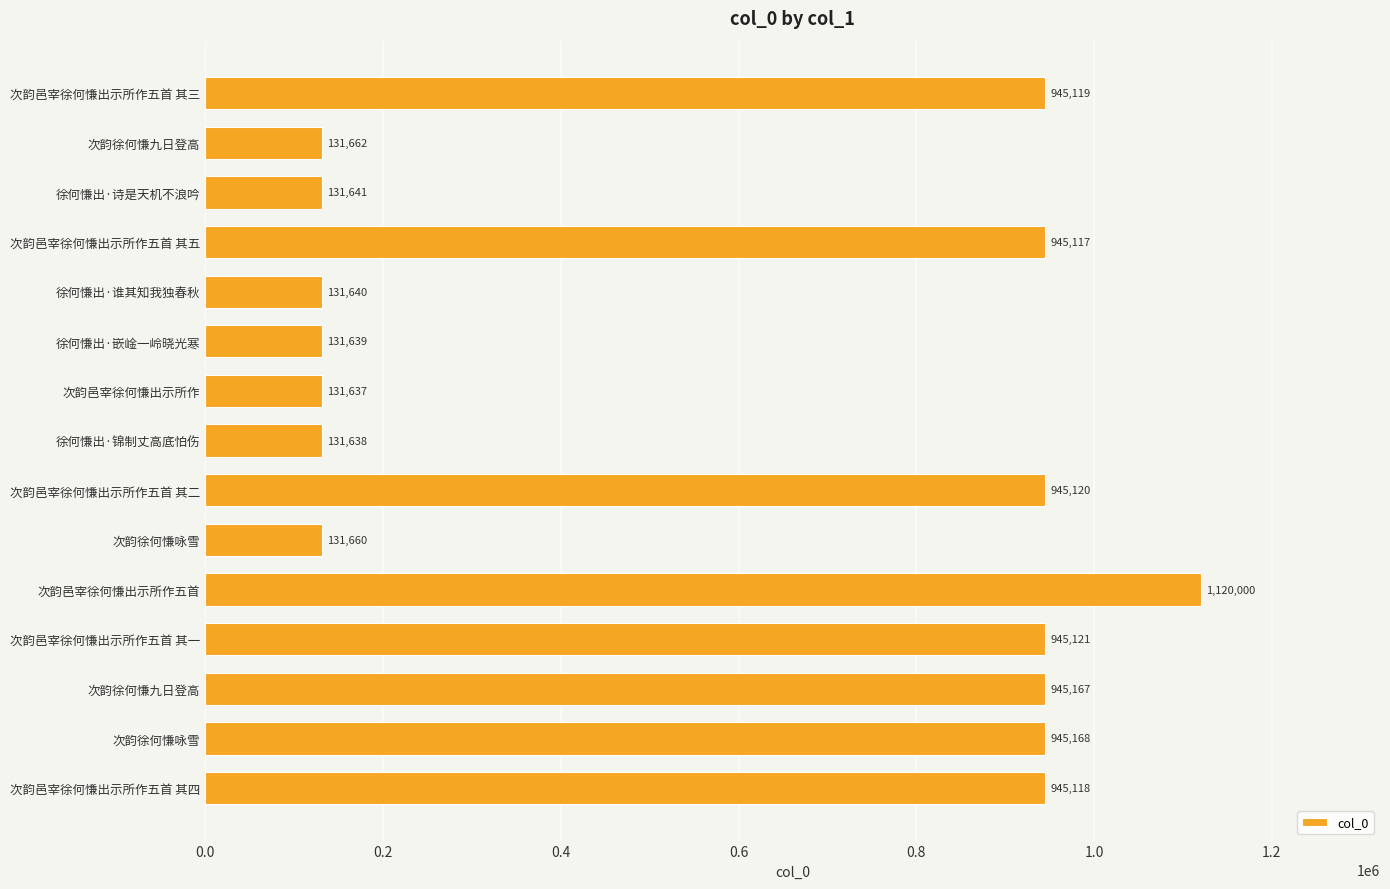

What is the greatest value displayed?

1120000